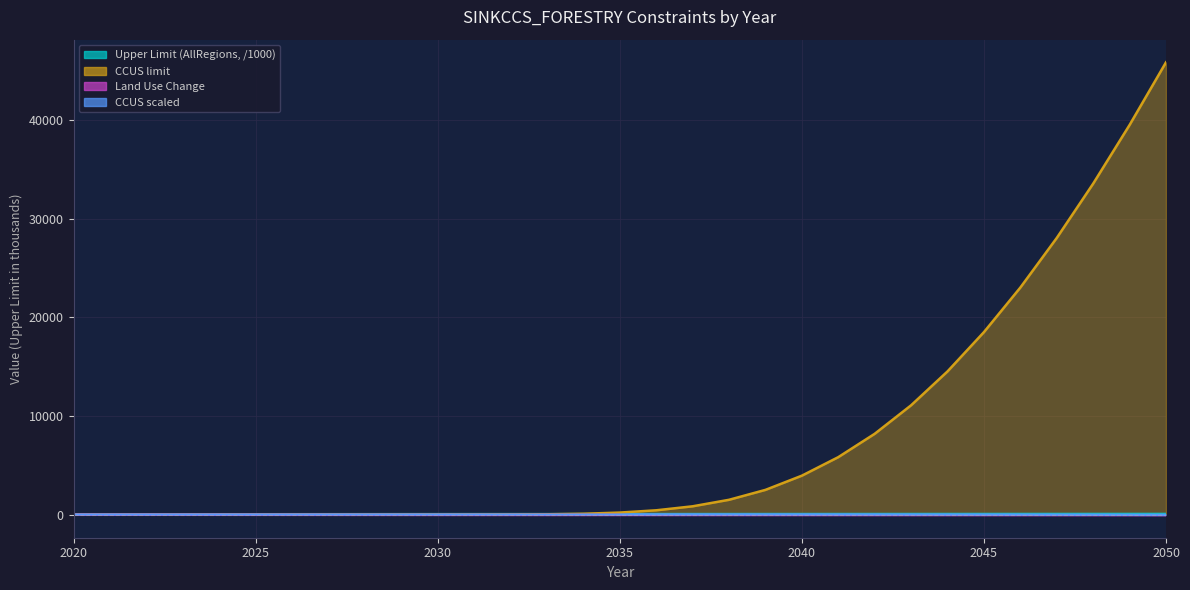

At which category does the chart reach its minimum across all series?

2050